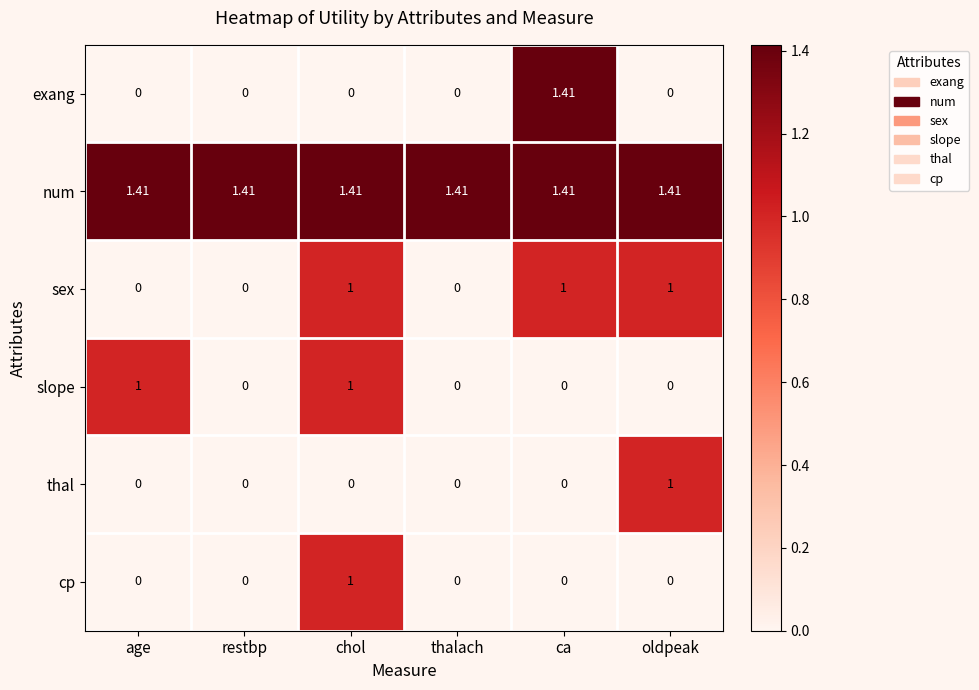

Count the number of categories in the chart.

6